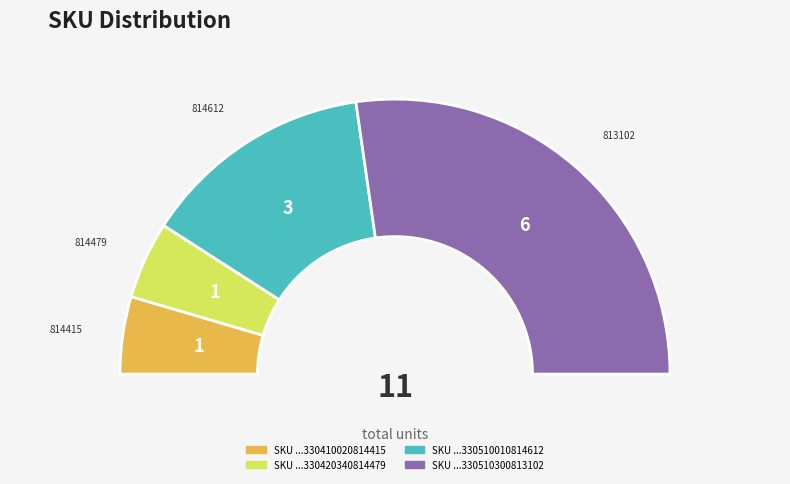

Which category has the biggest portion of the pie?

330510300813102